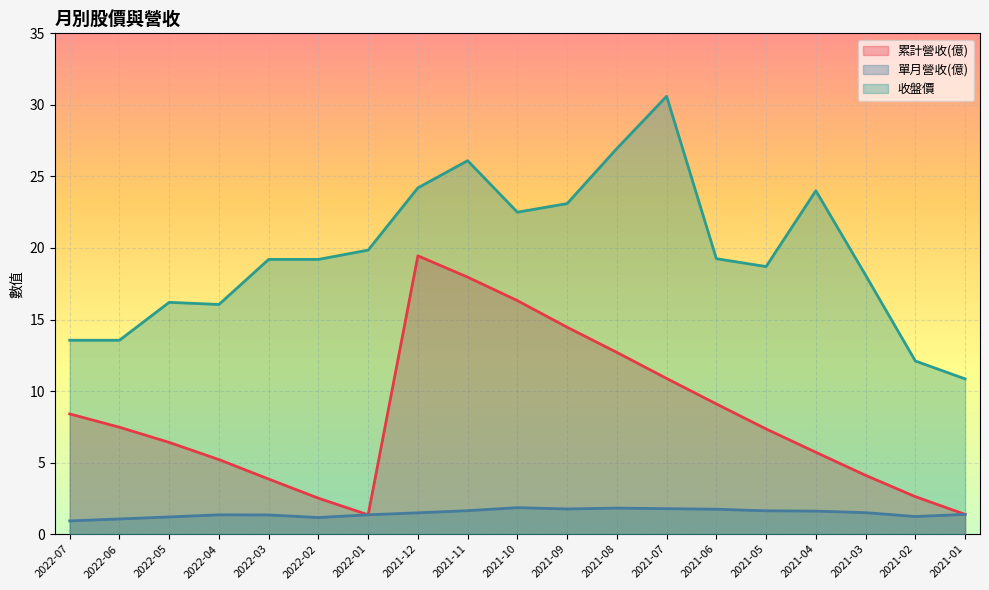

In 累計營收(億), how many points are higher than both neighbors (excluding endpoints)?

1